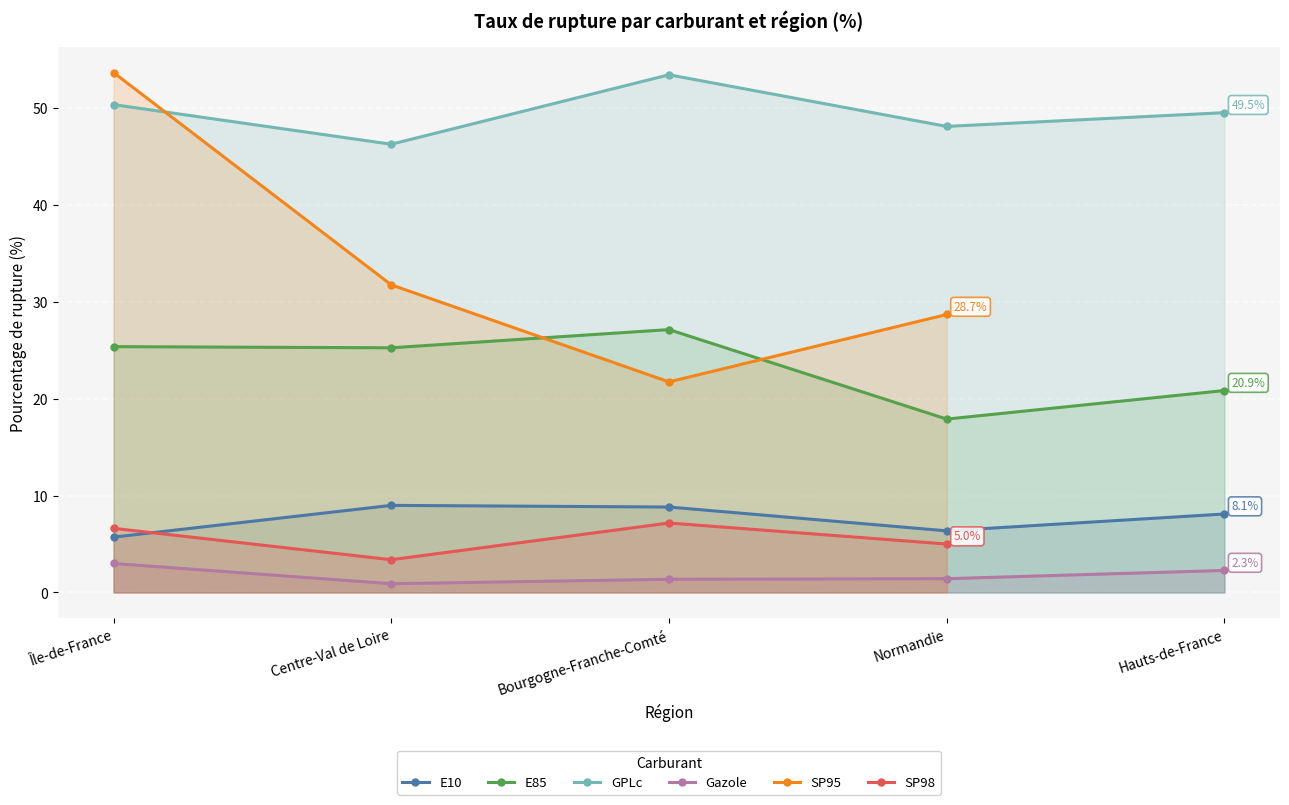

What are all the series names shown in the legend?

E10, E85, GPLc, Gazole, SP95, SP98